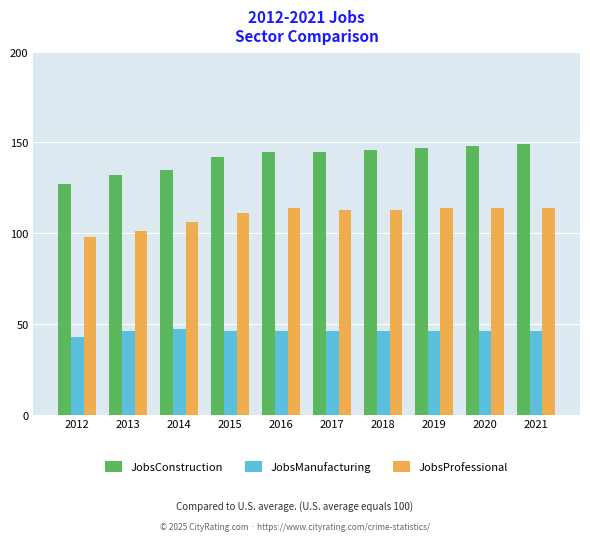

The value of JobsManufacturing at 2021 is 26. True or false?

False